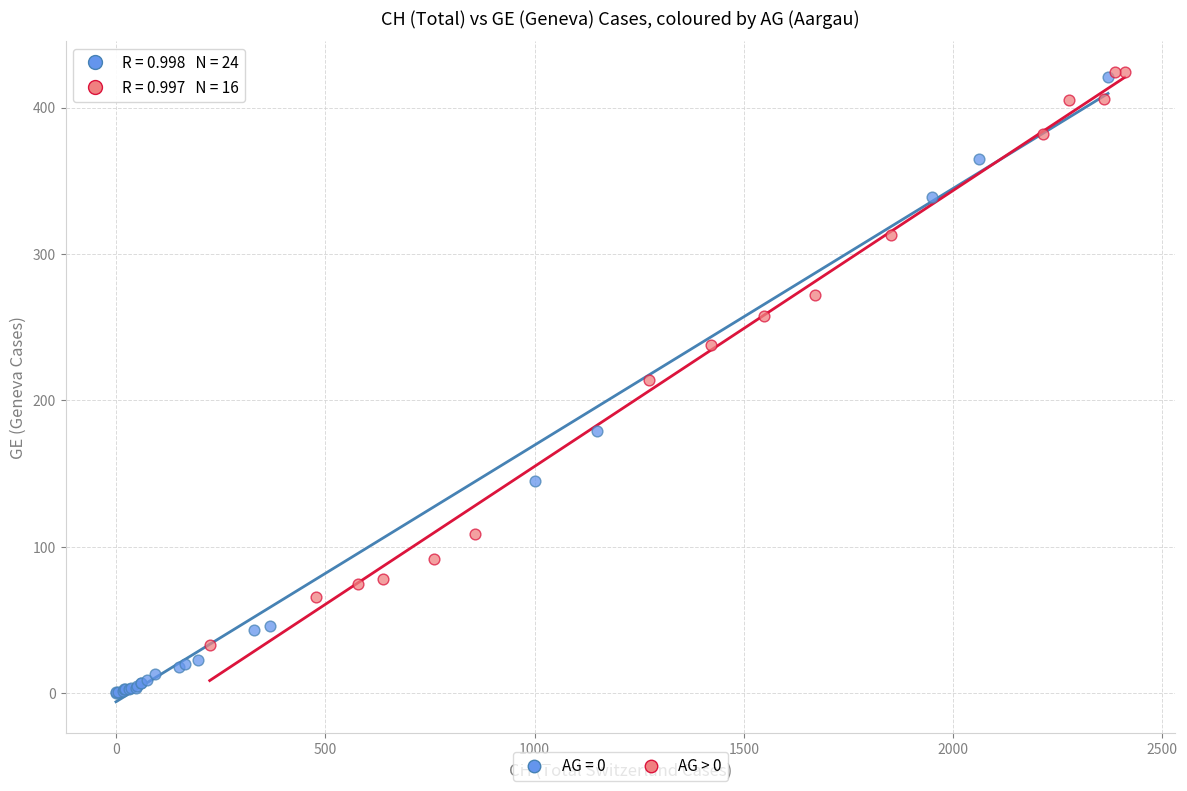

Which series reaches the minimum Y coordinate?

AG = 0